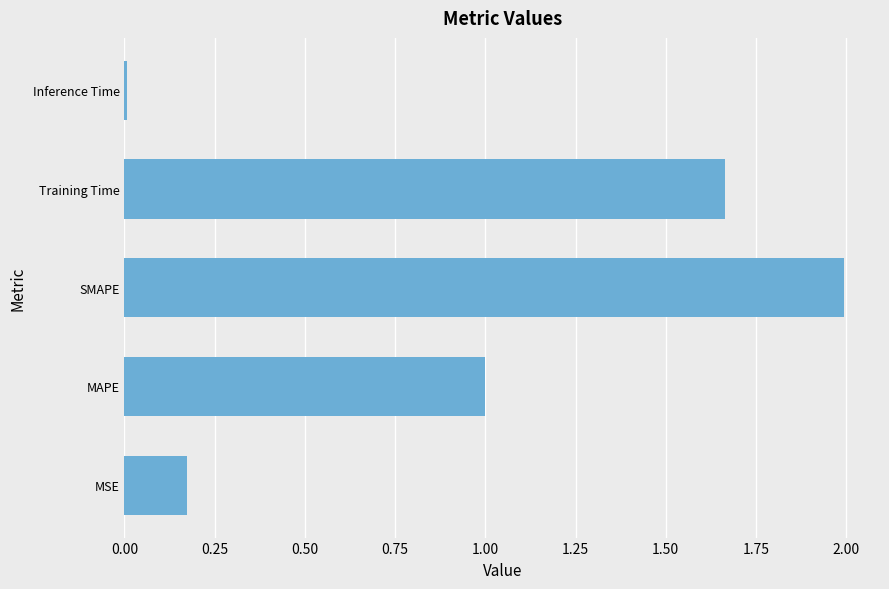

Between Inference Time and MAPE, which is larger?

MAPE